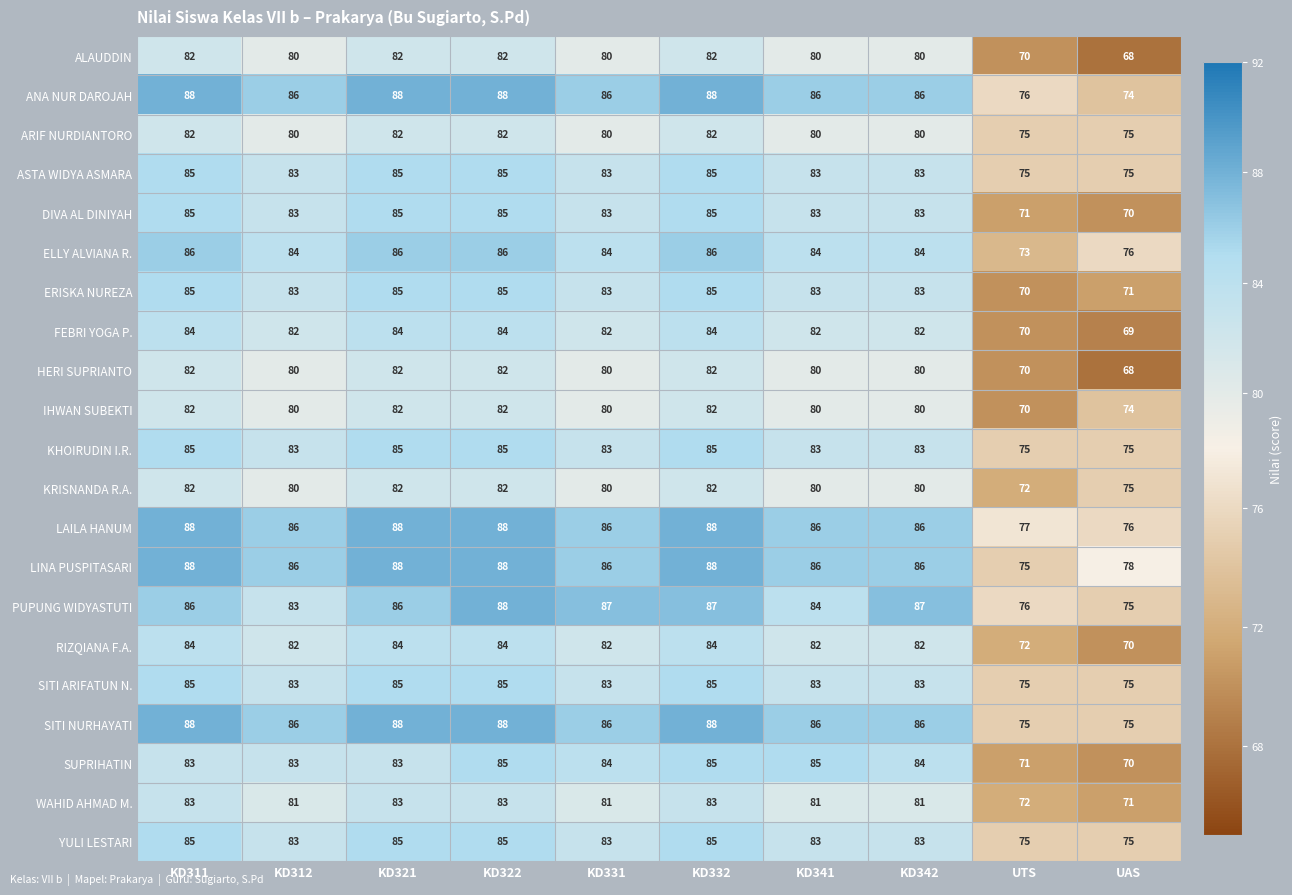

What is the total value across all series at KD321?

1778